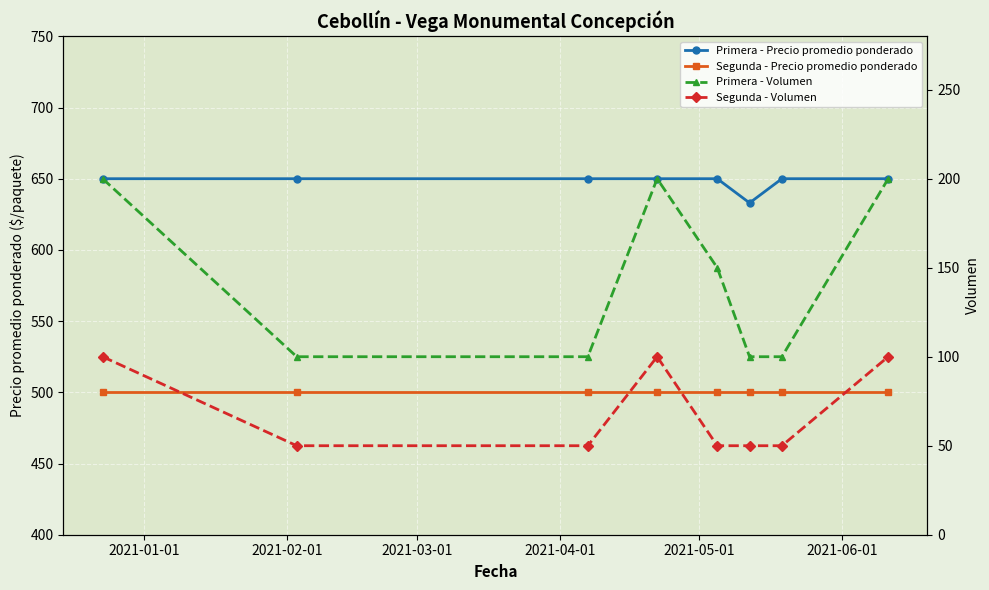

What is the smallest value displayed?

50